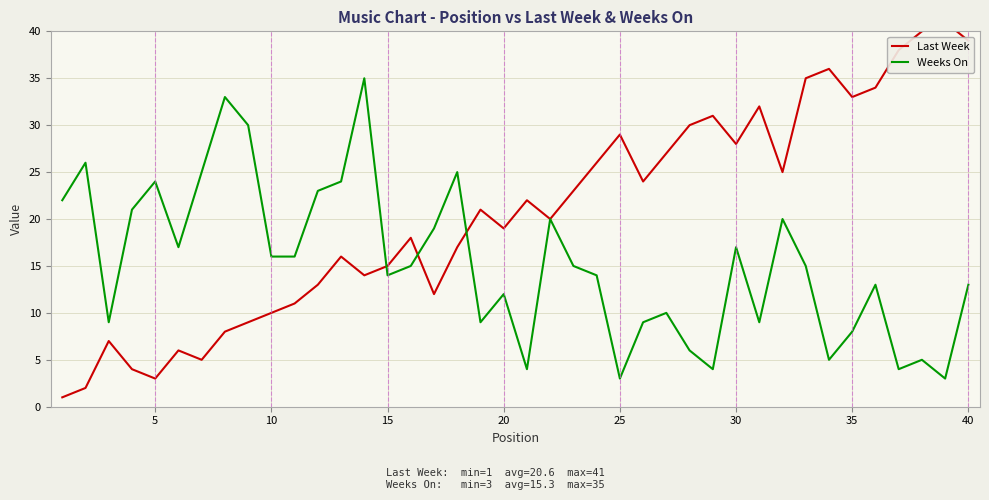

What is the difference between the second highest and second lowest values in the Weeks On series?

30